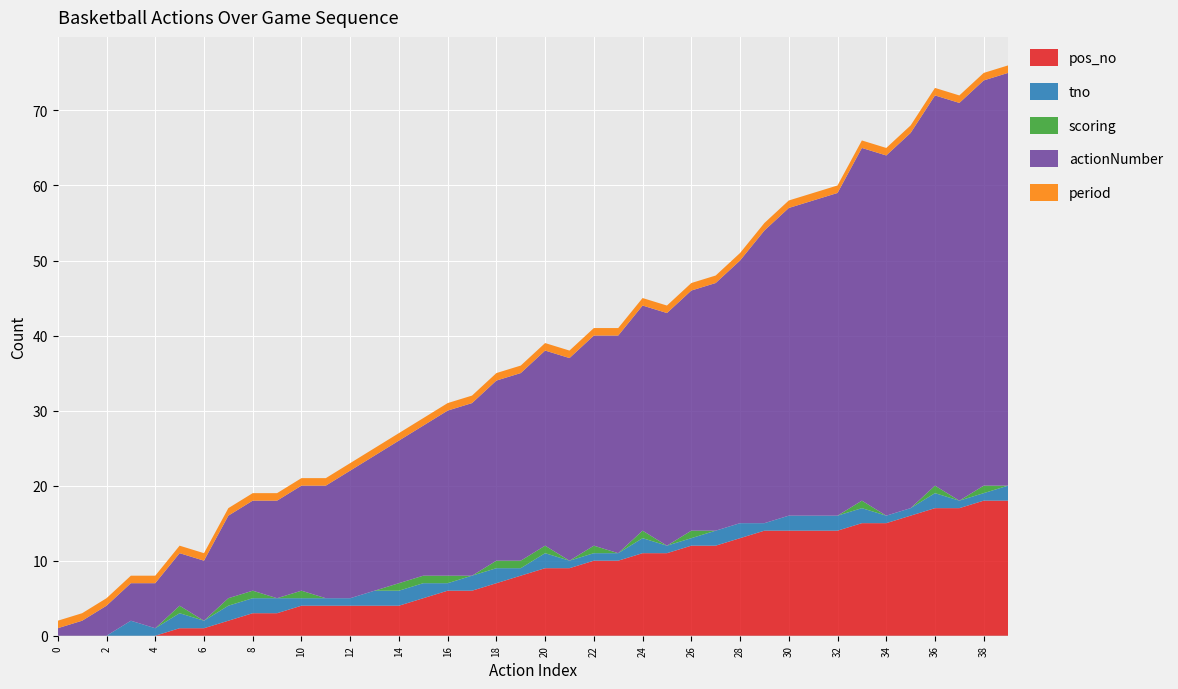

Reading left to right, extract all data points from this chart.

pos_no: 0=0	1=0	2=0	3=0	4=0	5=1	6=1	7=2	8=3	9=3	10=4	11=4	12=4	13=4	14=4	15=5	16=6	17=6	18=7	19=8	20=9	21=9	22=10	23=10	24=11	25=11	26=12	27=12	28=13	29=14	30=14	31=14	32=14	33=15	34=15	35=16	36=17	37=17	38=18	39=18
tno: 0=0	1=0	2=0	3=2	4=1	5=2	6=1	7=2	8=2	9=2	10=1	11=1	12=1	13=2	14=2	15=2	16=1	17=2	18=2	19=1	20=2	21=1	22=1	23=1	24=2	25=1	26=1	27=2	28=2	29=1	30=2	31=2	32=2	33=2	34=1	35=1	36=2	37=1	38=1	39=2
scoring: 0=0	1=0	2=0	3=0	4=0	5=1	6=0	7=1	8=1	9=0	10=1	11=0	12=0	13=0	14=1	15=1	16=1	17=0	18=1	19=1	20=1	21=0	22=1	23=0	24=1	25=0	26=1	27=0	28=0	29=0	30=0	31=0	32=0	33=1	34=0	35=0	36=1	37=0	38=1	39=0
actionNumber: 0=1	1=2	2=4	3=5	4=6	5=7	6=8	7=11	8=12	9=13	10=14	11=15	12=17	13=18	14=19	15=20	16=22	17=23	18=24	19=25	20=26	21=27	22=28	23=29	24=30	25=31	26=32	27=33	28=35	29=39	30=41	31=42	32=43	33=47	34=48	35=50	36=52	37=53	38=54	39=55
period: 0=1	1=1	2=1	3=1	4=1	5=1	6=1	7=1	8=1	9=1	10=1	11=1	12=1	13=1	14=1	15=1	16=1	17=1	18=1	19=1	20=1	21=1	22=1	23=1	24=1	25=1	26=1	27=1	28=1	29=1	30=1	31=1	32=1	33=1	34=1	35=1	36=1	37=1	38=1	39=1